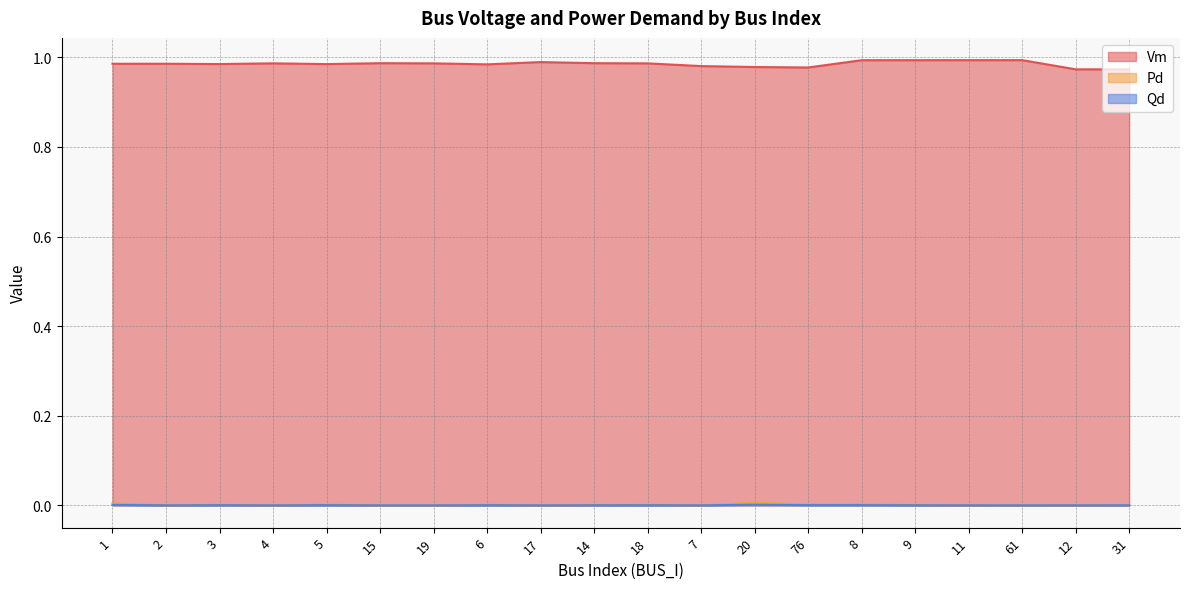

Is the value of Vm at 31 greater than the value of Pd at 15?

Yes